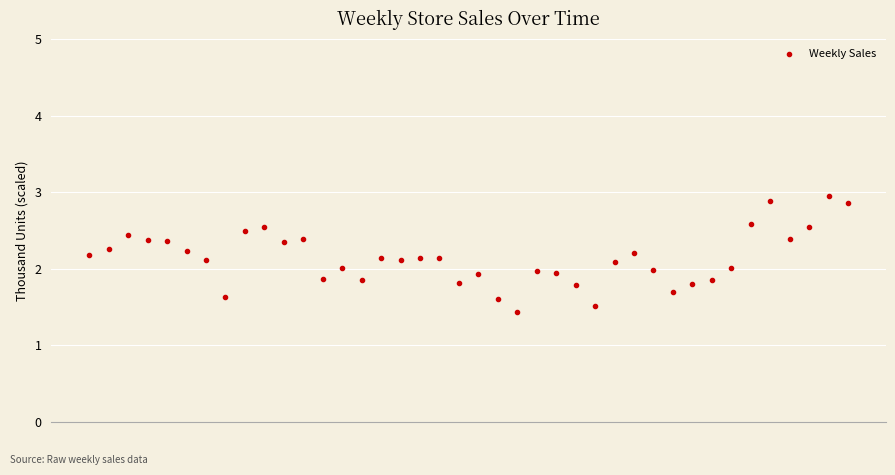

What is the range of Y values (max minus min)?

1.5